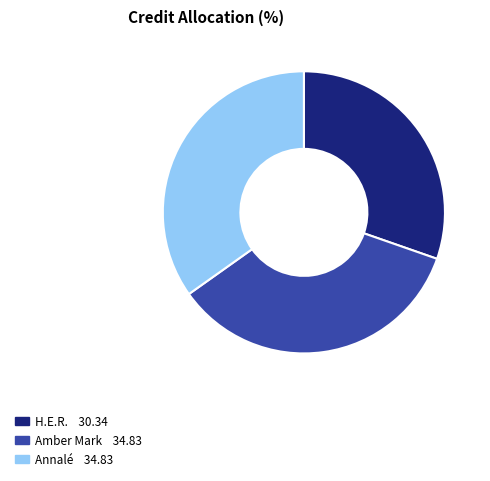

What is the smallest slice in the pie chart?

H.E.R.